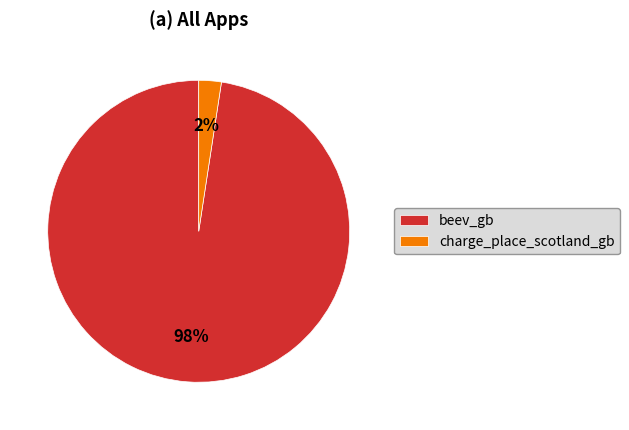

Between beev_gb and charge_place_scotland_gb, which is larger?

beev_gb